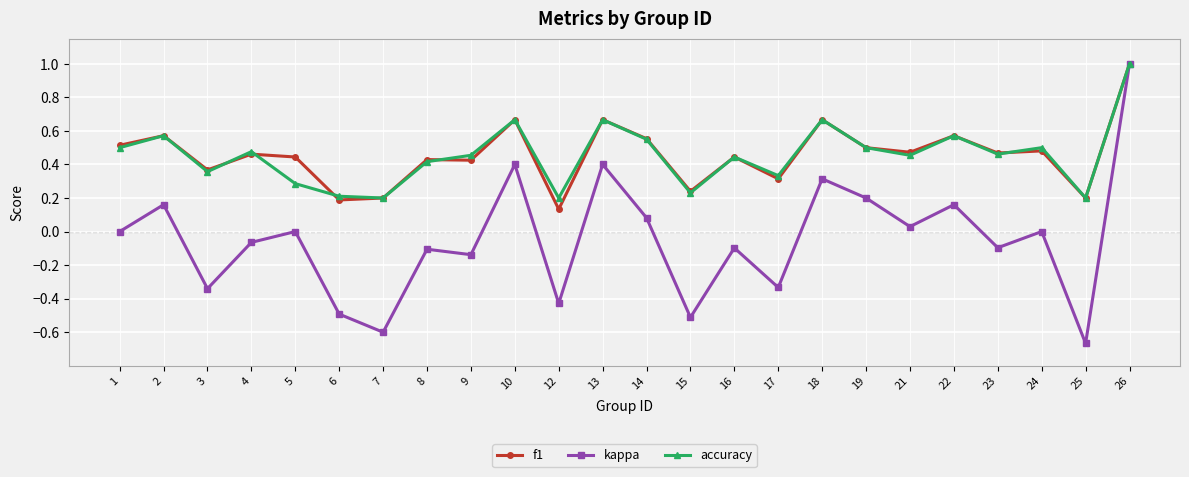

At how many categories does at least one series exceed 0?

24